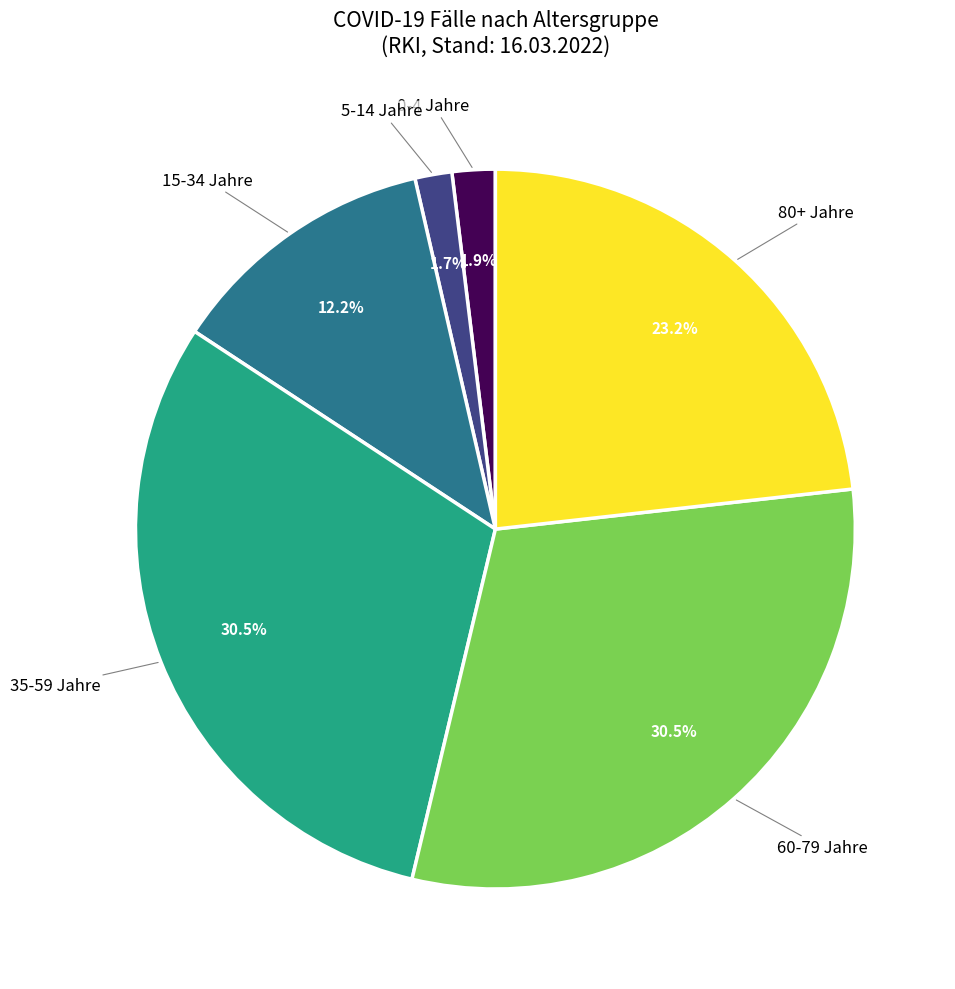

Approximately how many times larger is the value at 15-34 Jahre compared to 80+ Jahre?

0.5